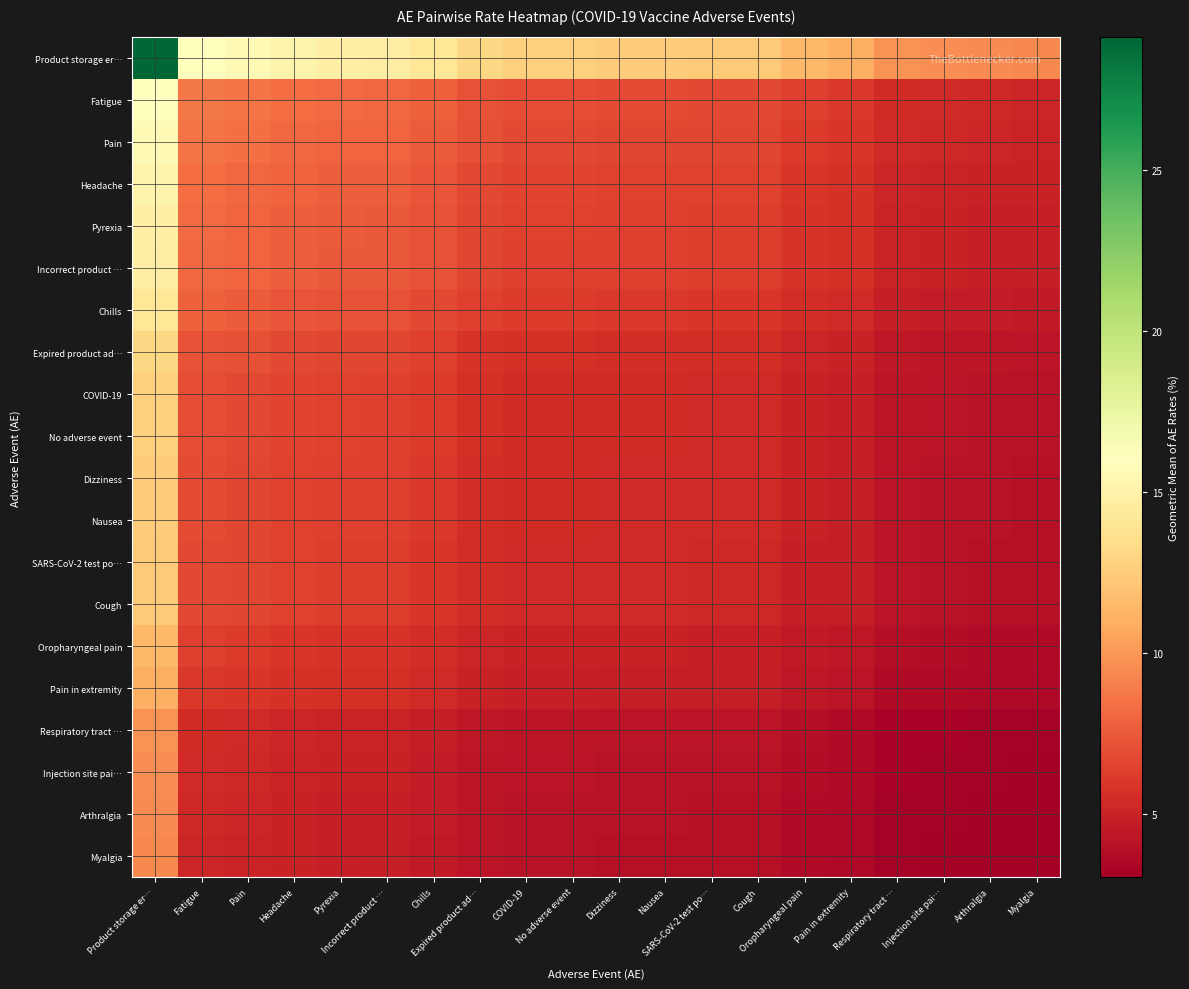

Reading left to right, what are all the values shown in this chart?

Product storage er…: Product storage er…=29.1	Fatigue=16.0	Pain=15.7	Headache=15.1	Pyrexia=14.8	Incorrect product …=14.7	Chills=14.1	Expired product ad…=13.0	COVID-19=12.6	No adverse event=12.6	Dizziness=12.4	Nausea=12.4	SARS-CoV-2 test po…=12.4	Cough=12.4	Oropharyngeal pain=11.5	Pain in extremity=11.1	Respiratory tract …=9.8	Injection site pai…=9.6	Arthralgia=9.5	Myalgia=9.4
Fatigue: Product storage er…=16.0	Fatigue=8.8	Pain=8.6	Headache=8.3	Pyrexia=8.1	Incorrect product …=8.1	Chills=7.7	Expired product ad…=7.2	COVID-19=6.9	No adverse event=6.9	Dizziness=6.8	Nausea=6.8	SARS-CoV-2 test po…=6.8	Cough=6.8	Oropharyngeal pain=6.3	Pain in extremity=6.1	Respiratory tract …=5.4	Injection site pai…=5.3	Arthralgia=5.2	Myalgia=5.2
Pain: Product storage er…=15.7	Fatigue=8.6	Pain=8.4	Headache=8.1	Pyrexia=8.0	Incorrect product …=7.9	Chills=7.6	Expired product ad…=7.0	COVID-19=6.8	No adverse event=6.8	Dizziness=6.7	Nausea=6.7	SARS-CoV-2 test po…=6.6	Cough=6.6	Oropharyngeal pain=6.2	Pain in extremity=6.0	Respiratory tract …=5.3	Injection site pai…=5.2	Arthralgia=5.1	Myalgia=5.1
Headache: Product storage er…=15.1	Fatigue=8.3	Pain=8.1	Headache=7.8	Pyrexia=7.7	Incorrect product …=7.6	Chills=7.3	Expired product ad…=6.8	COVID-19=6.5	No adverse event=6.5	Dizziness=6.5	Nausea=6.5	SARS-CoV-2 test po…=6.4	Cough=6.4	Oropharyngeal pain=5.9	Pain in extremity=5.7	Respiratory tract …=5.1	Injection site pai…=5.0	Arthralgia=4.9	Myalgia=4.9
Pyrexia: Product storage er…=14.8	Fatigue=8.1	Pain=8.0	Headache=7.7	Pyrexia=7.5	Incorrect product …=7.5	Chills=7.2	Expired product ad…=6.6	COVID-19=6.4	No adverse event=6.4	Dizziness=6.3	Nausea=6.3	SARS-CoV-2 test po…=6.3	Cough=6.3	Oropharyngeal pain=5.8	Pain in extremity=5.6	Respiratory tract …=5.0	Injection site pai…=4.9	Arthralgia=4.8	Myalgia=4.8
Incorrect product …: Product storage er…=14.7	Fatigue=8.1	Pain=7.9	Headache=7.6	Pyrexia=7.5	Incorrect product …=7.5	Chills=7.1	Expired product ad…=6.6	COVID-19=6.4	No adverse event=6.4	Dizziness=6.3	Nausea=6.3	SARS-CoV-2 test po…=6.3	Cough=6.3	Oropharyngeal pain=5.8	Pain in extremity=5.6	Respiratory tract …=5.0	Injection site pai…=4.9	Arthralgia=4.8	Myalgia=4.8
Chills: Product storage er…=14.1	Fatigue=7.7	Pain=7.6	Headache=7.3	Pyrexia=7.2	Incorrect product …=7.1	Chills=6.8	Expired product ad…=6.3	COVID-19=6.1	No adverse event=6.1	Dizziness=6.0	Nausea=6.0	SARS-CoV-2 test po…=6.0	Cough=6.0	Oropharyngeal pain=5.5	Pain in extremity=5.4	Respiratory tract …=4.8	Injection site pai…=4.6	Arthralgia=4.6	Myalgia=4.5
Expired product ad…: Product storage er…=13.0	Fatigue=7.2	Pain=7.0	Headache=6.8	Pyrexia=6.6	Incorrect product …=6.6	Chills=6.3	Expired product ad…=5.8	COVID-19=5.7	No adverse event=5.7	Dizziness=5.6	Nausea=5.6	SARS-CoV-2 test po…=5.5	Cough=5.5	Oropharyngeal pain=5.1	Pain in extremity=5.0	Respiratory tract …=4.4	Injection site pai…=4.3	Arthralgia=4.3	Myalgia=4.2
COVID-19: Product storage er…=12.6	Fatigue=6.9	Pain=6.8	Headache=6.5	Pyrexia=6.4	Incorrect product …=6.4	Chills=6.1	Expired product ad…=5.7	COVID-19=5.5	No adverse event=5.5	Dizziness=5.4	Nausea=5.4	SARS-CoV-2 test po…=5.4	Cough=5.4	Oropharyngeal pain=5.0	Pain in extremity=4.8	Respiratory tract …=4.3	Injection site pai…=4.2	Arthralgia=4.1	Myalgia=4.1
No adverse event: Product storage er…=12.6	Fatigue=6.9	Pain=6.8	Headache=6.5	Pyrexia=6.4	Incorrect product …=6.4	Chills=6.1	Expired product ad…=5.7	COVID-19=5.5	No adverse event=5.5	Dizziness=5.4	Nausea=5.4	SARS-CoV-2 test po…=5.4	Cough=5.4	Oropharyngeal pain=5.0	Pain in extremity=4.8	Respiratory tract …=4.3	Injection site pai…=4.2	Arthralgia=4.1	Myalgia=4.1
Dizziness: Product storage er…=12.4	Fatigue=6.8	Pain=6.7	Headache=6.5	Pyrexia=6.3	Incorrect product …=6.3	Chills=6.0	Expired product ad…=5.6	COVID-19=5.4	No adverse event=5.4	Dizziness=5.3	Nausea=5.3	SARS-CoV-2 test po…=5.3	Cough=5.3	Oropharyngeal pain=4.9	Pain in extremity=4.7	Respiratory tract …=4.2	Injection site pai…=4.1	Arthralgia=4.1	Myalgia=4.0
Nausea: Product storage er…=12.4	Fatigue=6.8	Pain=6.7	Headache=6.5	Pyrexia=6.3	Incorrect product …=6.3	Chills=6.0	Expired product ad…=5.6	COVID-19=5.4	No adverse event=5.4	Dizziness=5.3	Nausea=5.3	SARS-CoV-2 test po…=5.3	Cough=5.3	Oropharyngeal pain=4.9	Pain in extremity=4.7	Respiratory tract …=4.2	Injection site pai…=4.1	Arthralgia=4.1	Myalgia=4.0
SARS-CoV-2 test po…: Product storage er…=12.4	Fatigue=6.8	Pain=6.6	Headache=6.4	Pyrexia=6.3	Incorrect product …=6.3	Chills=6.0	Expired product ad…=5.5	COVID-19=5.4	No adverse event=5.4	Dizziness=5.3	Nausea=5.3	SARS-CoV-2 test po…=5.2	Cough=5.2	Oropharyngeal pain=4.9	Pain in extremity=4.7	Respiratory tract …=4.2	Injection site pai…=4.1	Arthralgia=4.0	Myalgia=4.0
Cough: Product storage er…=12.4	Fatigue=6.8	Pain=6.6	Headache=6.4	Pyrexia=6.3	Incorrect product …=6.3	Chills=6.0	Expired product ad…=5.5	COVID-19=5.4	No adverse event=5.4	Dizziness=5.3	Nausea=5.3	SARS-CoV-2 test po…=5.2	Cough=5.2	Oropharyngeal pain=4.9	Pain in extremity=4.7	Respiratory tract …=4.2	Injection site pai…=4.1	Arthralgia=4.0	Myalgia=4.0
Oropharyngeal pain: Product storage er…=11.5	Fatigue=6.3	Pain=6.2	Headache=5.9	Pyrexia=5.8	Incorrect product …=5.8	Chills=5.5	Expired product ad…=5.1	COVID-19=5.0	No adverse event=5.0	Dizziness=4.9	Nausea=4.9	SARS-CoV-2 test po…=4.9	Cough=4.9	Oropharyngeal pain=4.5	Pain in extremity=4.4	Respiratory tract …=3.9	Injection site pai…=3.8	Arthralgia=3.7	Myalgia=3.7
Pain in extremity: Product storage er…=11.1	Fatigue=6.1	Pain=6.0	Headache=5.7	Pyrexia=5.6	Incorrect product …=5.6	Chills=5.4	Expired product ad…=5.0	COVID-19=4.8	No adverse event=4.8	Dizziness=4.7	Nausea=4.7	SARS-CoV-2 test po…=4.7	Cough=4.7	Oropharyngeal pain=4.4	Pain in extremity=4.2	Respiratory tract …=3.7	Injection site pai…=3.7	Arthralgia=3.6	Myalgia=3.6
Respiratory tract …: Product storage er…=9.8	Fatigue=5.4	Pain=5.3	Headache=5.1	Pyrexia=5.0	Incorrect product …=5.0	Chills=4.8	Expired product ad…=4.4	COVID-19=4.3	No adverse event=4.3	Dizziness=4.2	Nausea=4.2	SARS-CoV-2 test po…=4.2	Cough=4.2	Oropharyngeal pain=3.9	Pain in extremity=3.7	Respiratory tract …=3.3	Injection site pai…=3.3	Arthralgia=3.2	Myalgia=3.2
Injection site pai…: Product storage er…=9.6	Fatigue=5.3	Pain=5.2	Headache=5.0	Pyrexia=4.9	Incorrect product …=4.9	Chills=4.6	Expired product ad…=4.3	COVID-19=4.2	No adverse event=4.2	Dizziness=4.1	Nausea=4.1	SARS-CoV-2 test po…=4.1	Cough=4.1	Oropharyngeal pain=3.8	Pain in extremity=3.7	Respiratory tract …=3.3	Injection site pai…=3.2	Arthralgia=3.1	Myalgia=3.1
Arthralgia: Product storage er…=9.5	Fatigue=5.2	Pain=5.1	Headache=4.9	Pyrexia=4.8	Incorrect product …=4.8	Chills=4.6	Expired product ad…=4.3	COVID-19=4.1	No adverse event=4.1	Dizziness=4.1	Nausea=4.1	SARS-CoV-2 test po…=4.0	Cough=4.0	Oropharyngeal pain=3.7	Pain in extremity=3.6	Respiratory tract …=3.2	Injection site pai…=3.1	Arthralgia=3.1	Myalgia=3.1
Myalgia: Product storage er…=9.4	Fatigue=5.2	Pain=5.1	Headache=4.9	Pyrexia=4.8	Incorrect product …=4.8	Chills=4.5	Expired product ad…=4.2	COVID-19=4.1	No adverse event=4.1	Dizziness=4.0	Nausea=4.0	SARS-CoV-2 test po…=4.0	Cough=4.0	Oropharyngeal pain=3.7	Pain in extremity=3.6	Respiratory tract …=3.2	Injection site pai…=3.1	Arthralgia=3.1	Myalgia=3.0